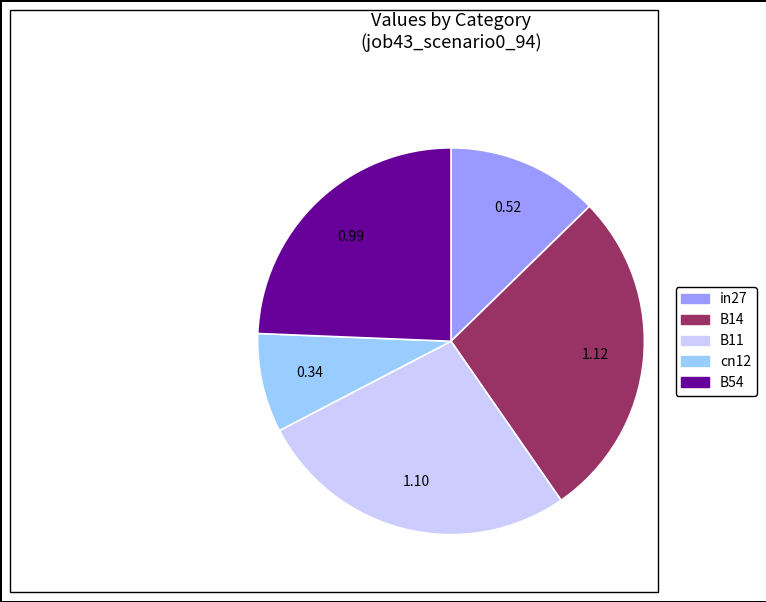

Rank the categories by value from highest to lowest.

B14, B11, B54, in27, cn12